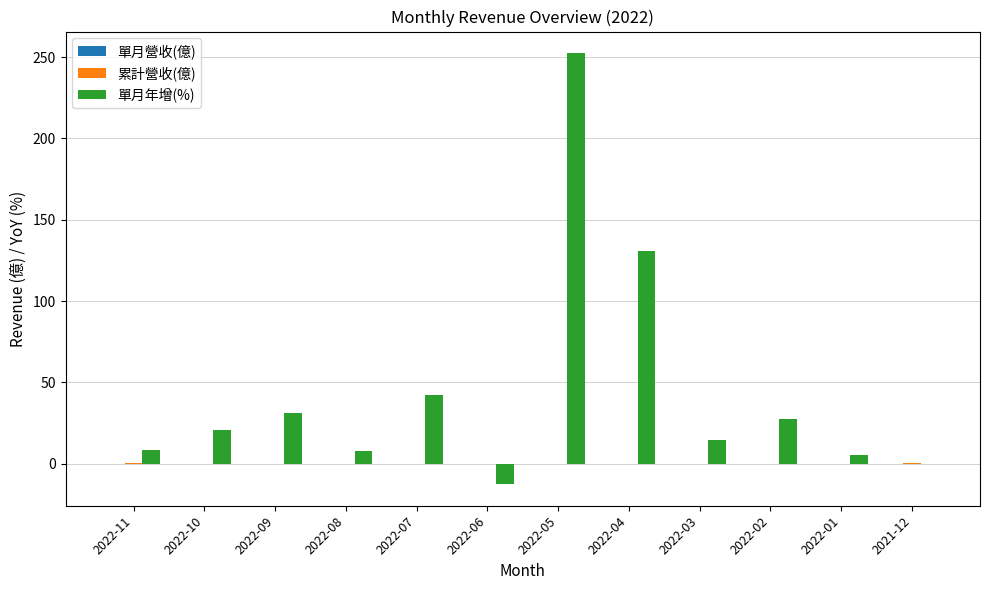

At which category is the sum across all series the highest?

2022-05